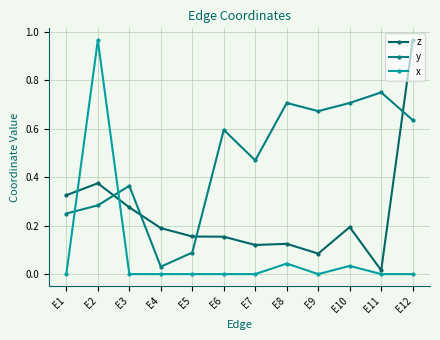

True or false: x and y intersect in this chart.

True